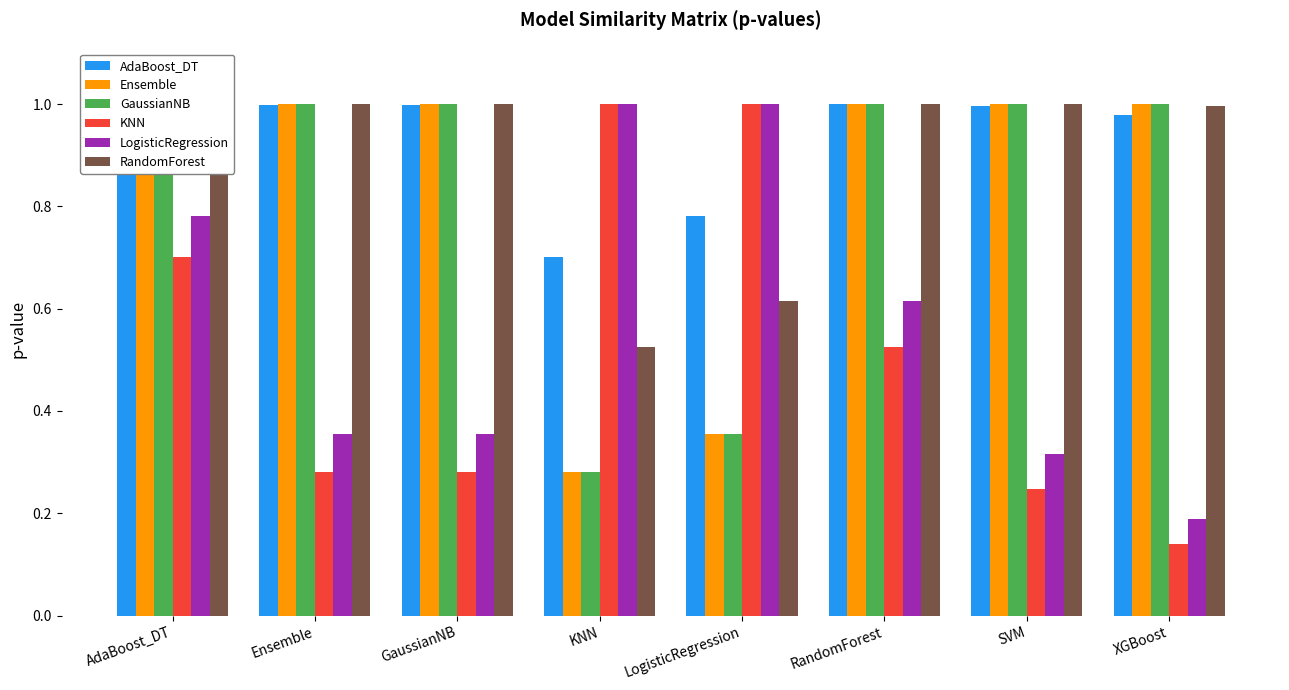

List the labels in order of RandomForest value, largest first.

RandomForest, AdaBoost_DT, Ensemble, GaussianNB, SVM, XGBoost, LogisticRegression, KNN